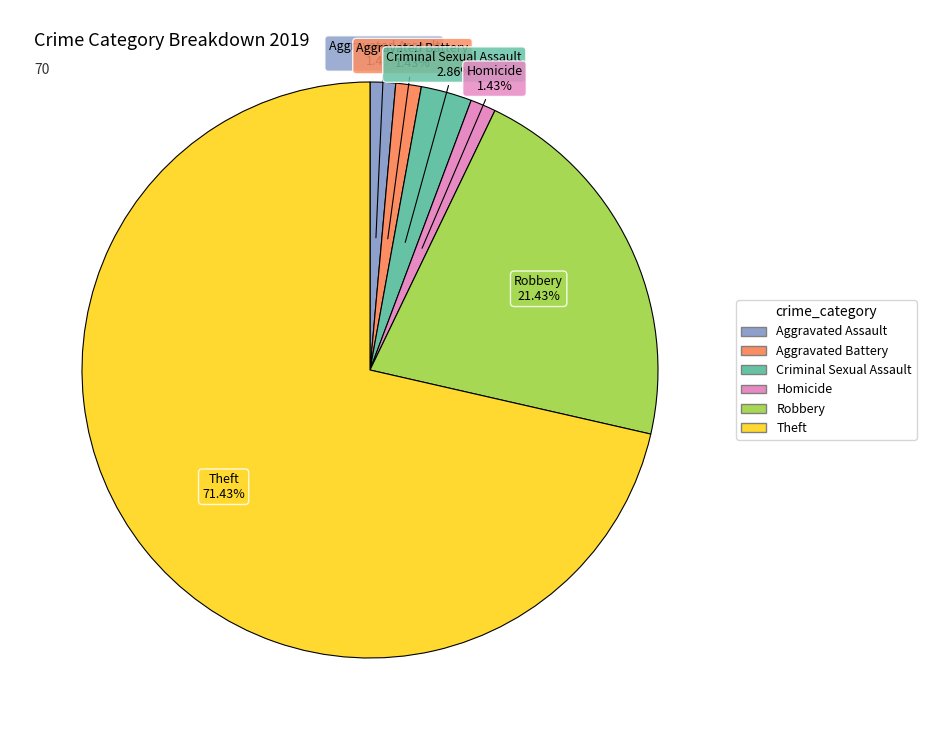

Which category has the biggest portion of the pie?

Theft